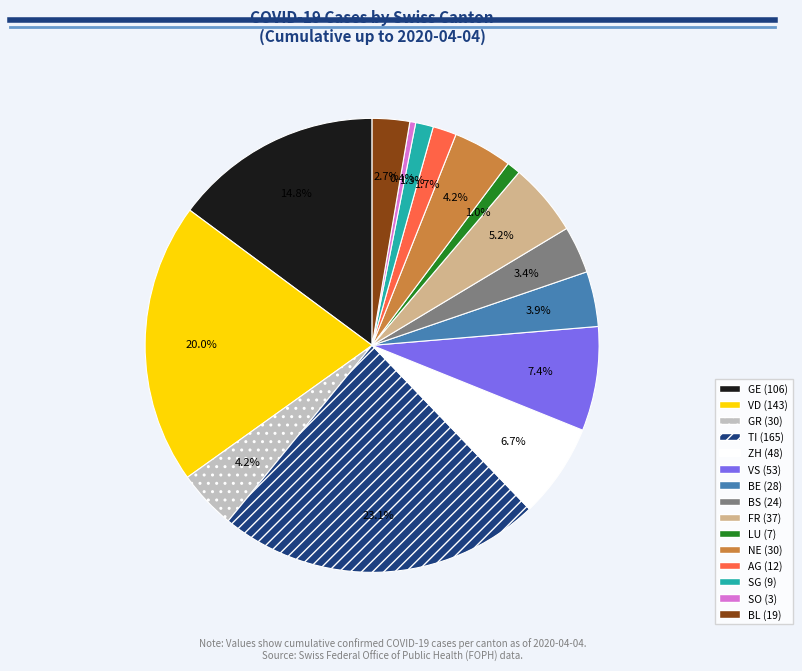

Is there a majority slice in this chart?

No